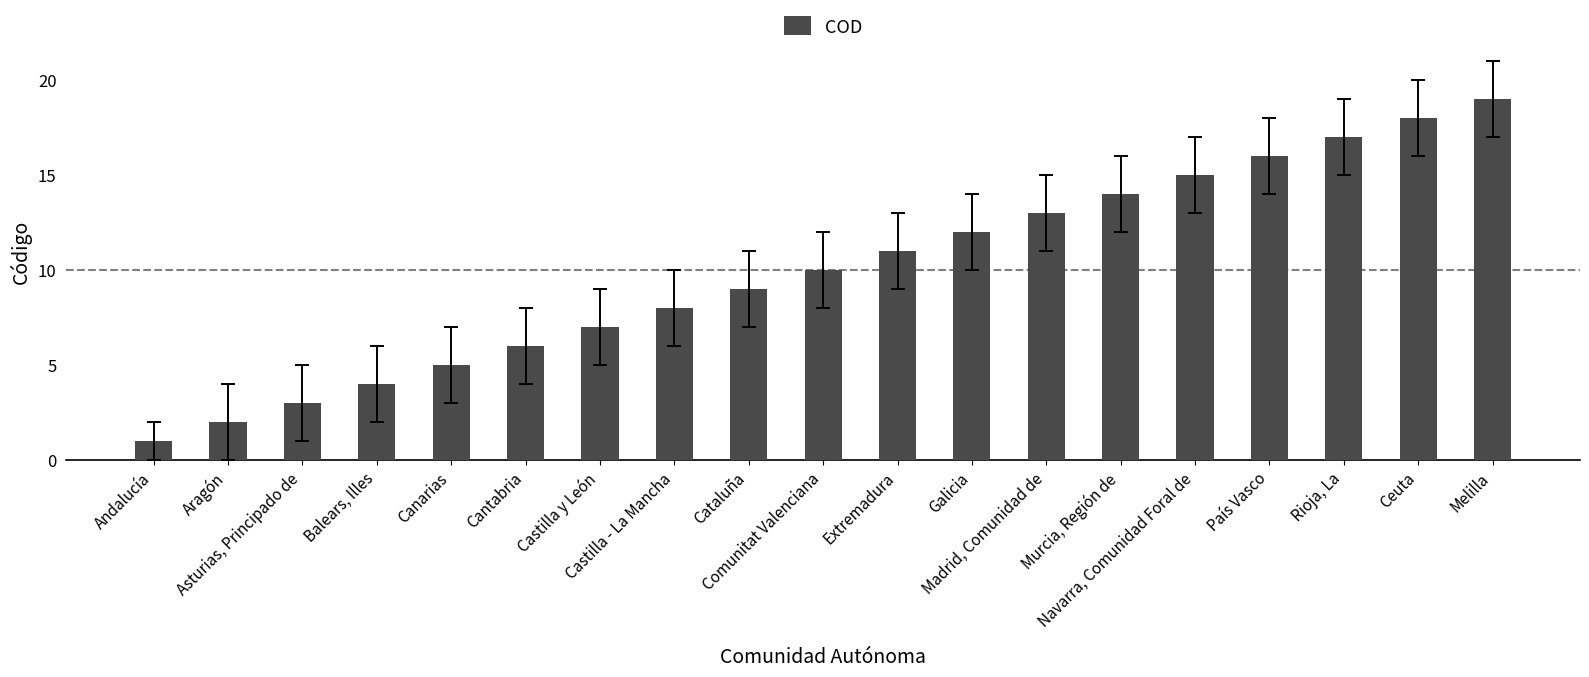

What is the difference between the second highest and minimum values?

17